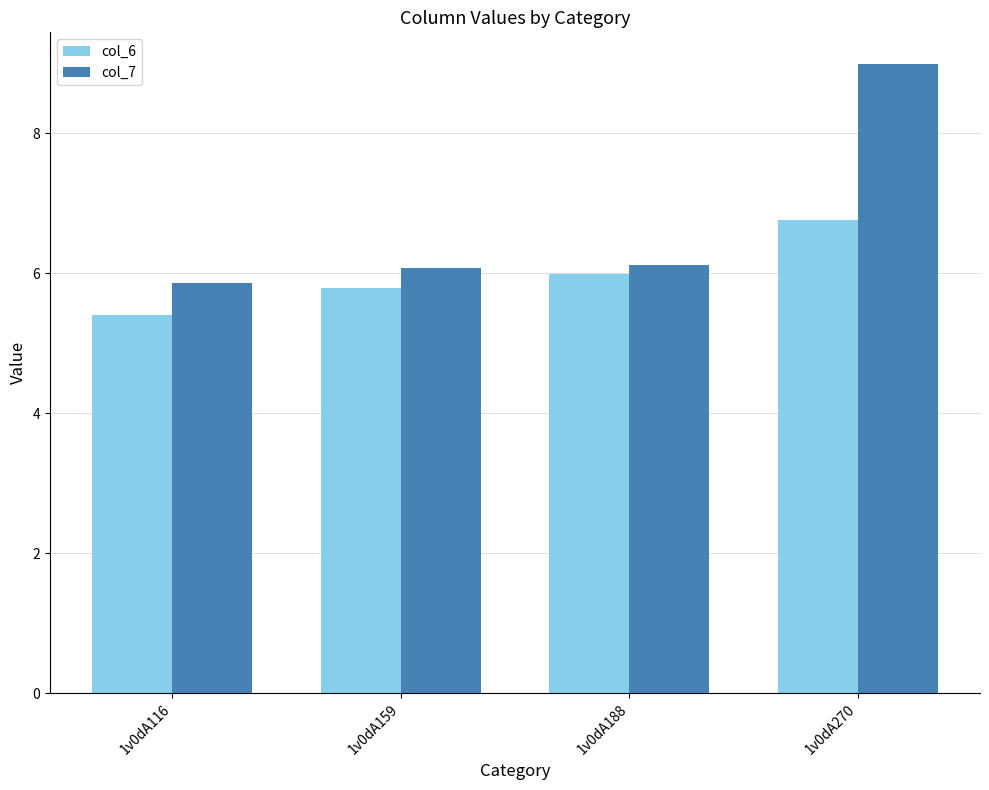

List the series in order of their peak value, highest first.

col_7, col_6